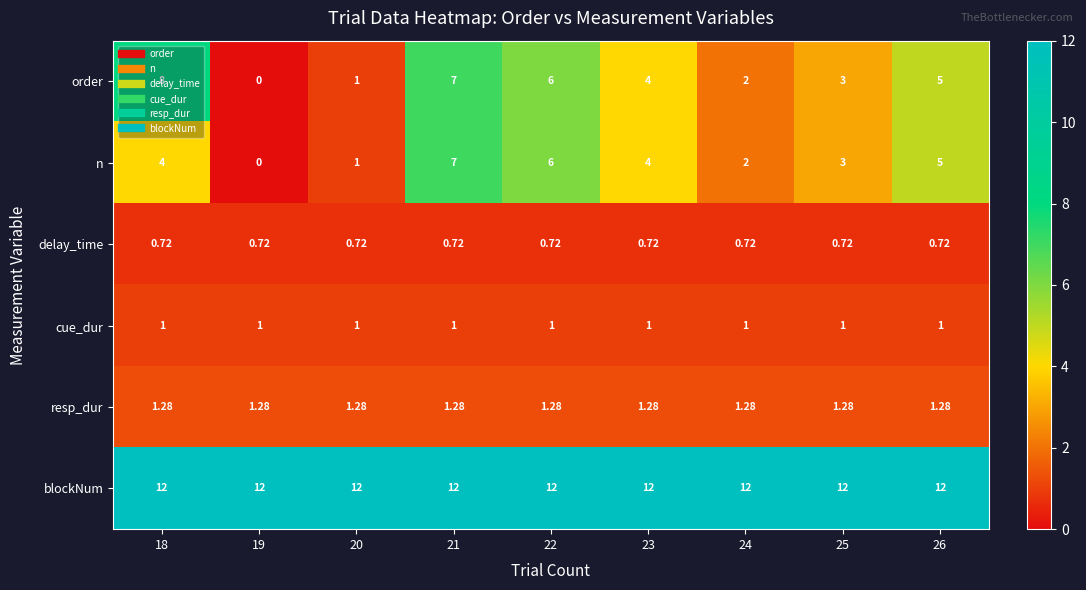

Is the value of blockNum at 20 greater than the value of order at 19?

Yes